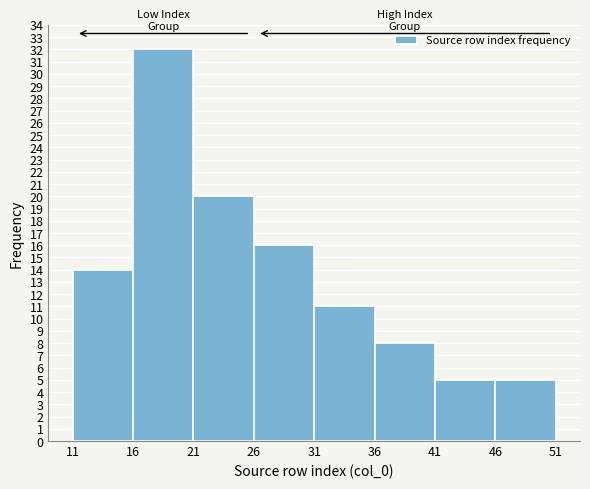

Reading left to right, transcribe this chart: for each bar, give the range it covers on the x-axis and its height. The values are not printed on the chart, so give them approximately, as read against the axis.

11 to 16: 14
16 to 21: 32
21 to 26: 20
26 to 31: 16
31 to 36: 11
36 to 41: 8
41 to 46: 5
46 to 51: 5